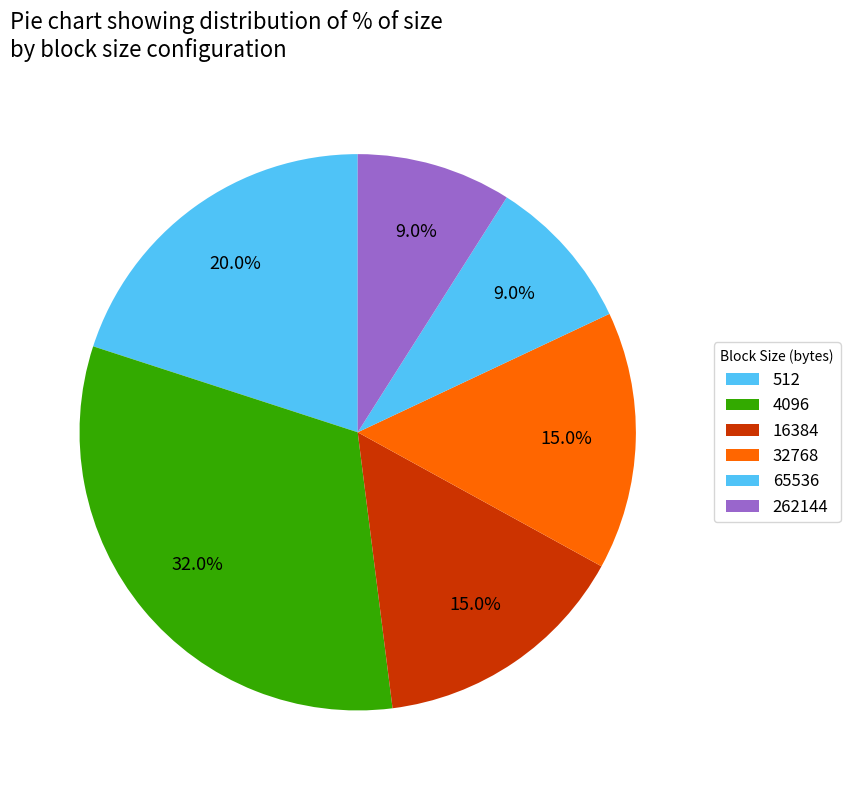

How many slices are in this pie chart?

6